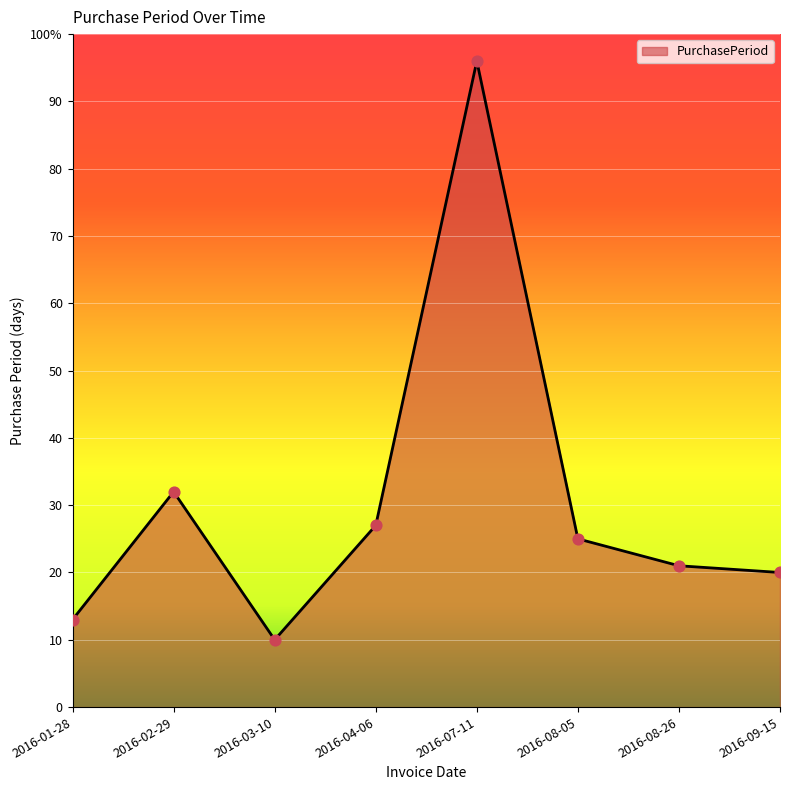

Between 2016-04-06 and 2016-09-15, which is larger?

2016-04-06